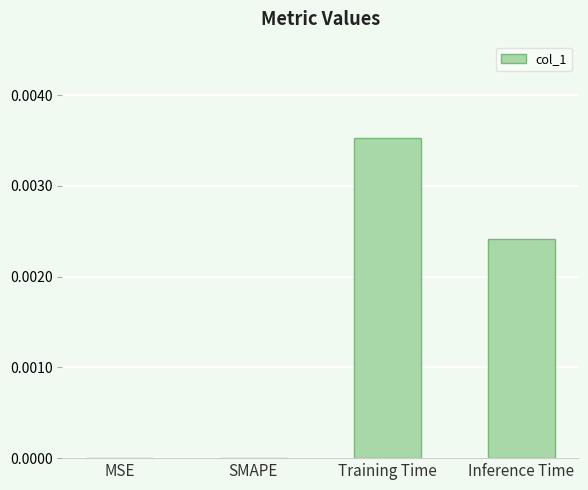

At which category does the chart reach its peak across all series?

Training Time